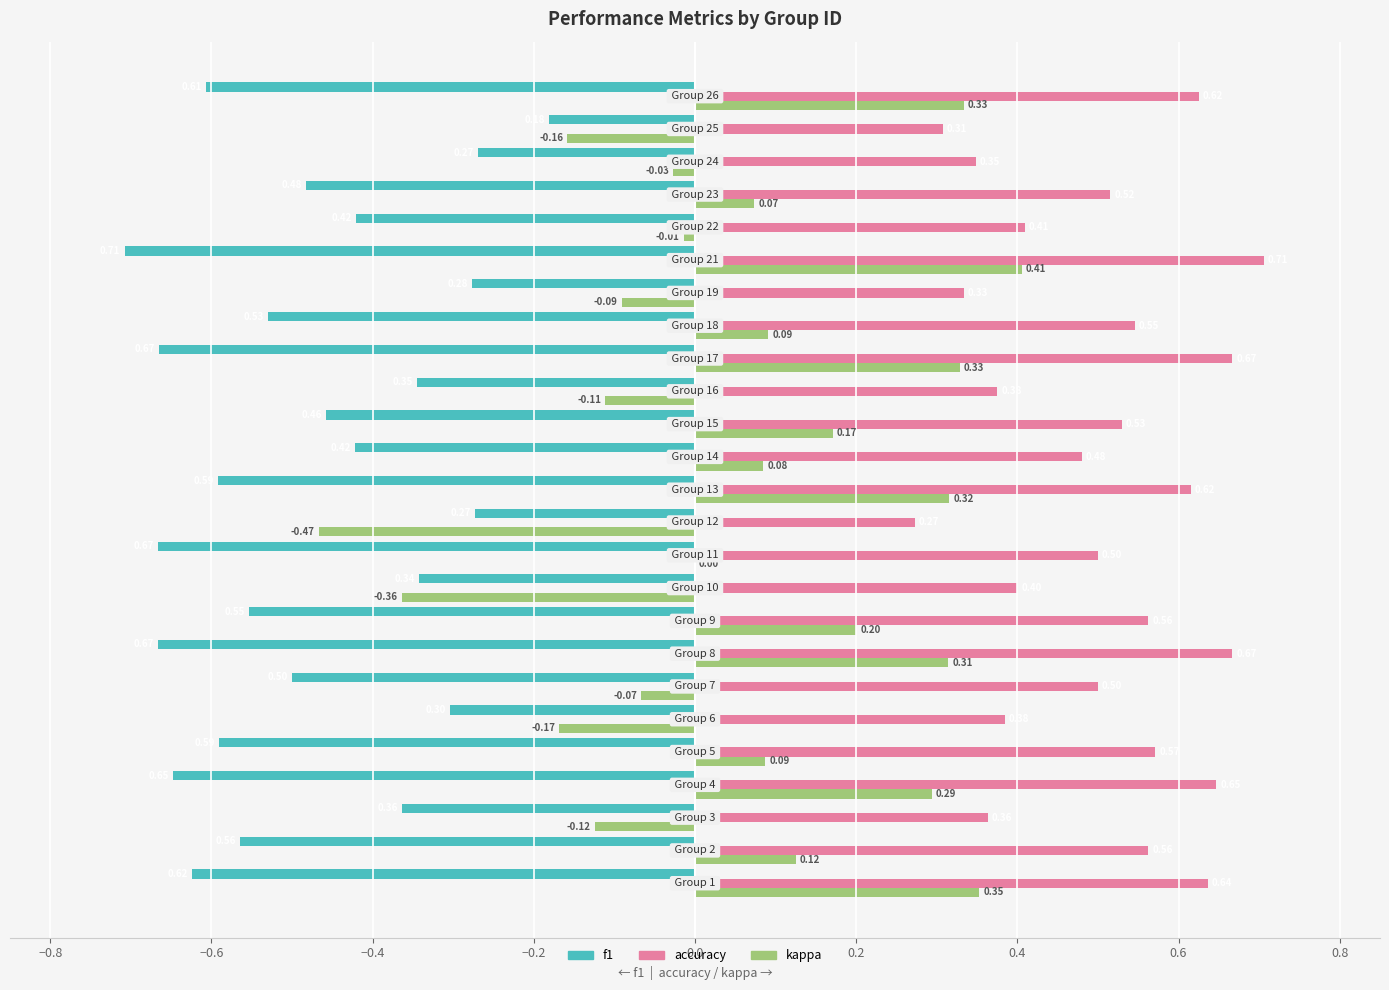

What is the sum of all accuracy values?

12.5